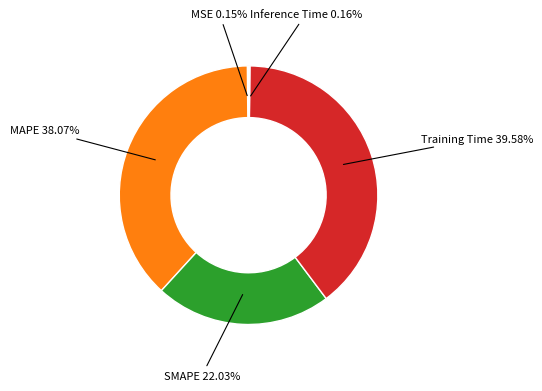

Is there a majority slice in this chart?

No